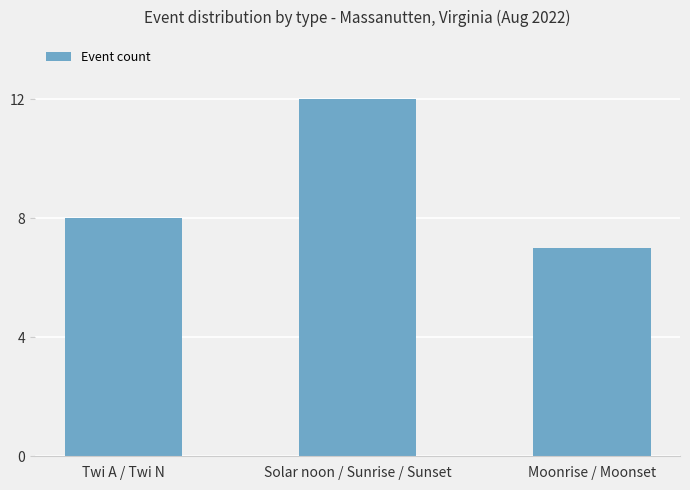

How many values are between 7 and 12?

3